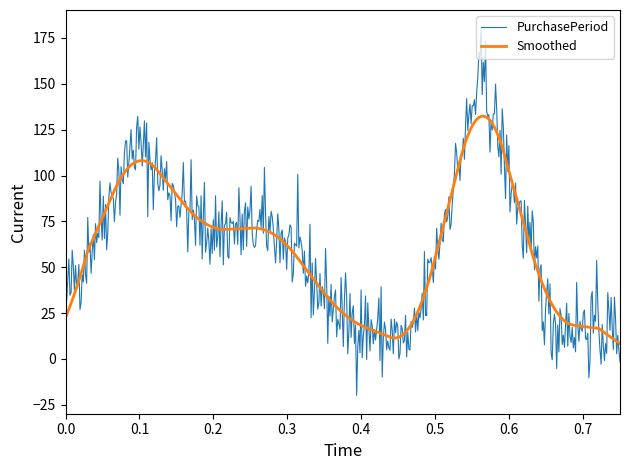

What is the maximum value shown in the chart?

180.2